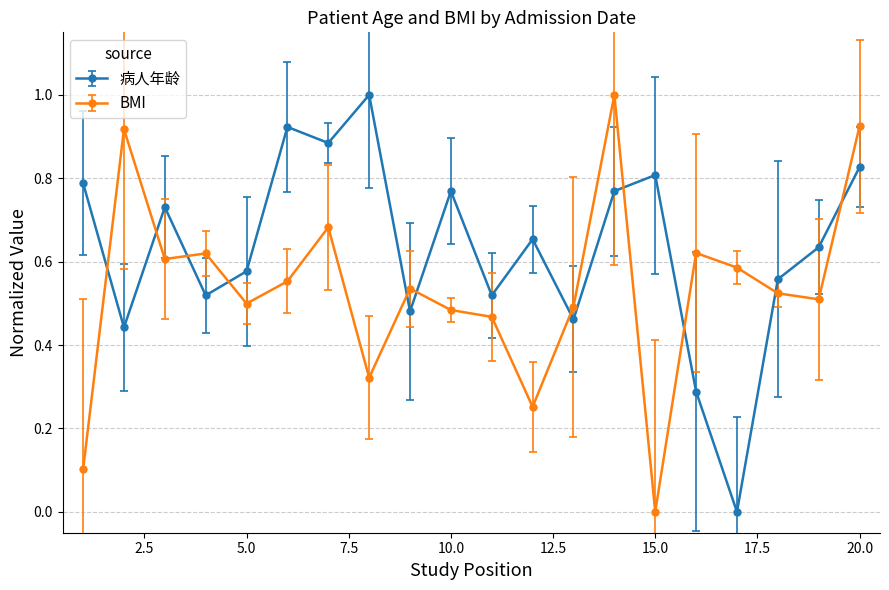

What is the maximum value shown in the chart?

1.0